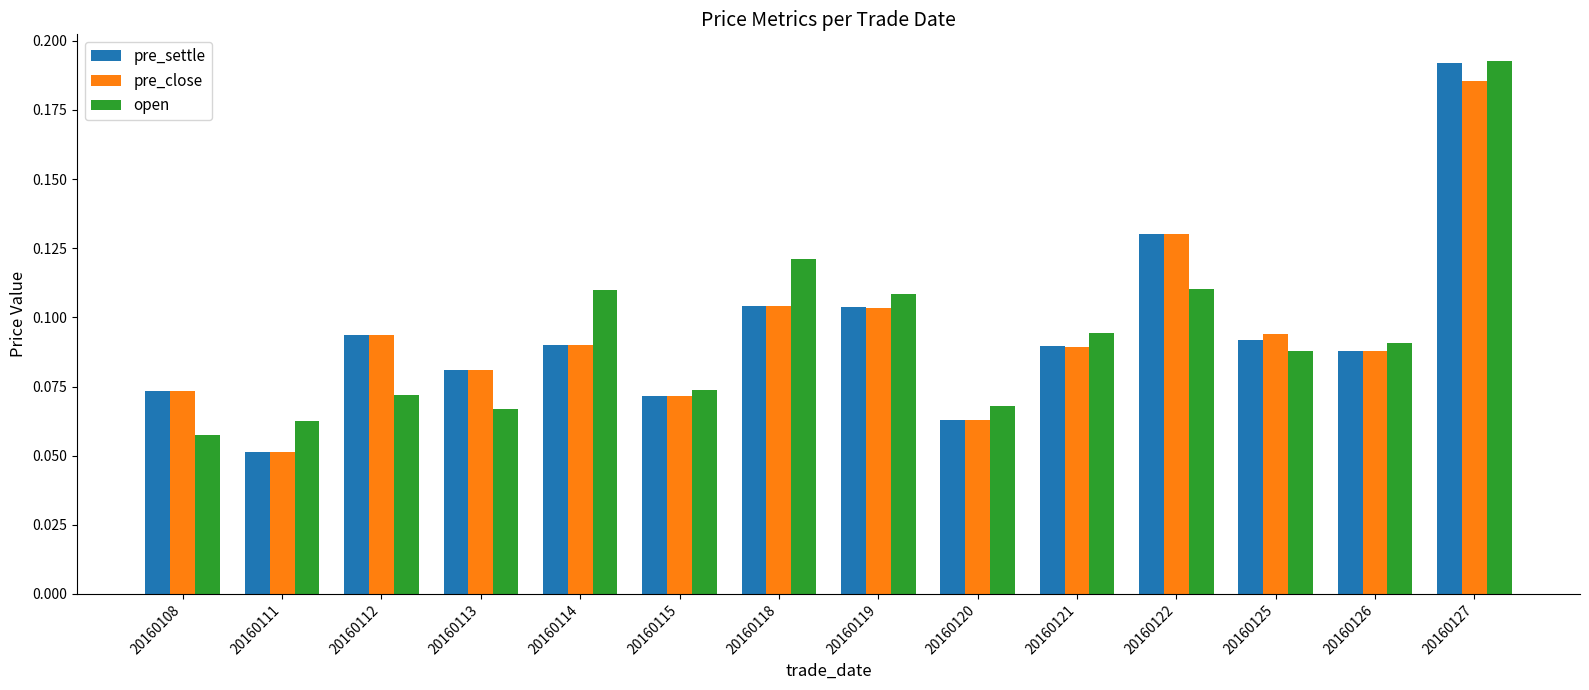

What is the sum of all pre_settle values?

1.3